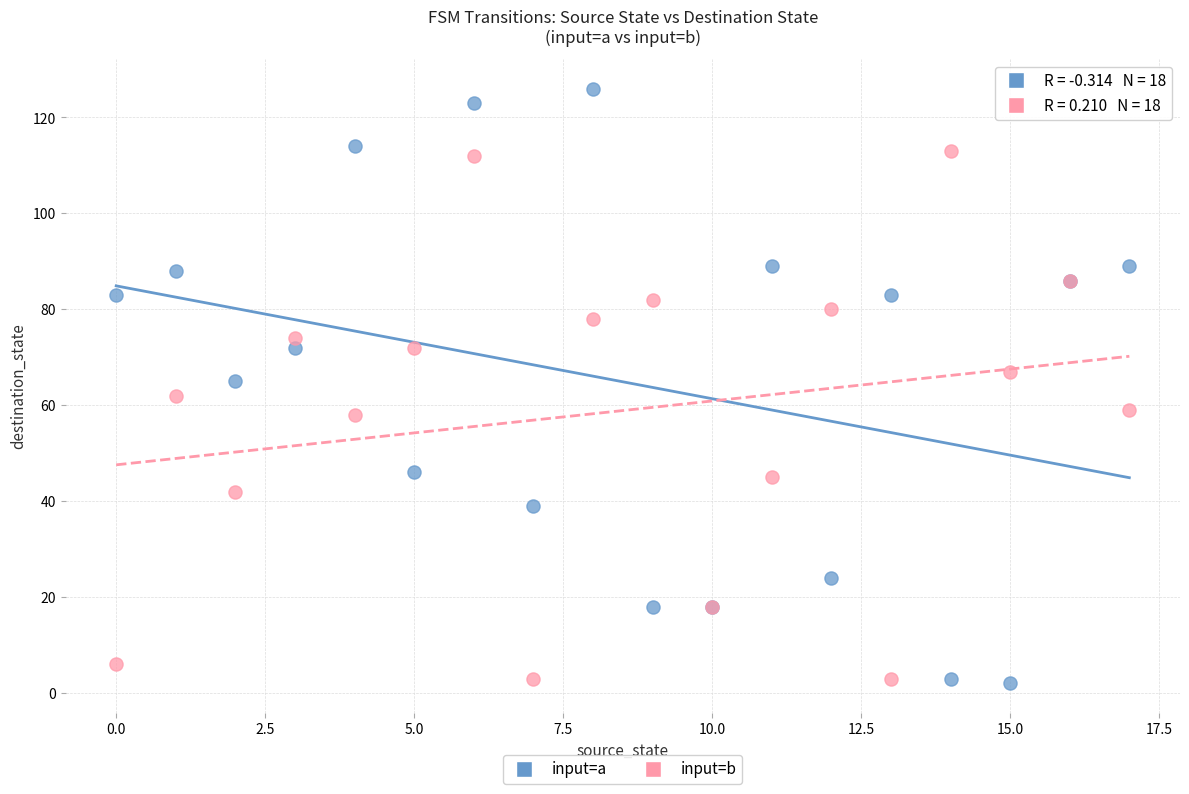

Which series has the largest Y range (max minus min)?

input=a